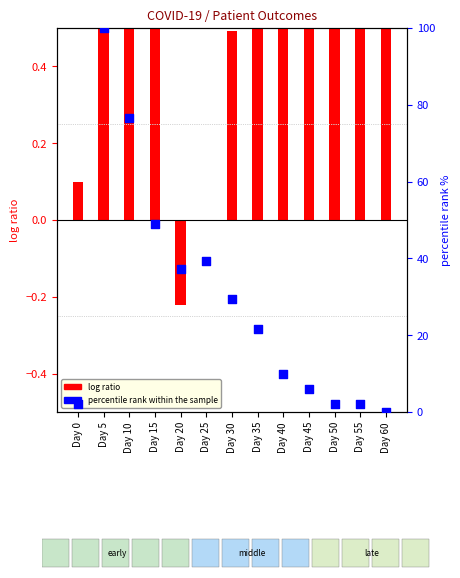

Between Day 30 and Day 0, which is larger?

Day 30